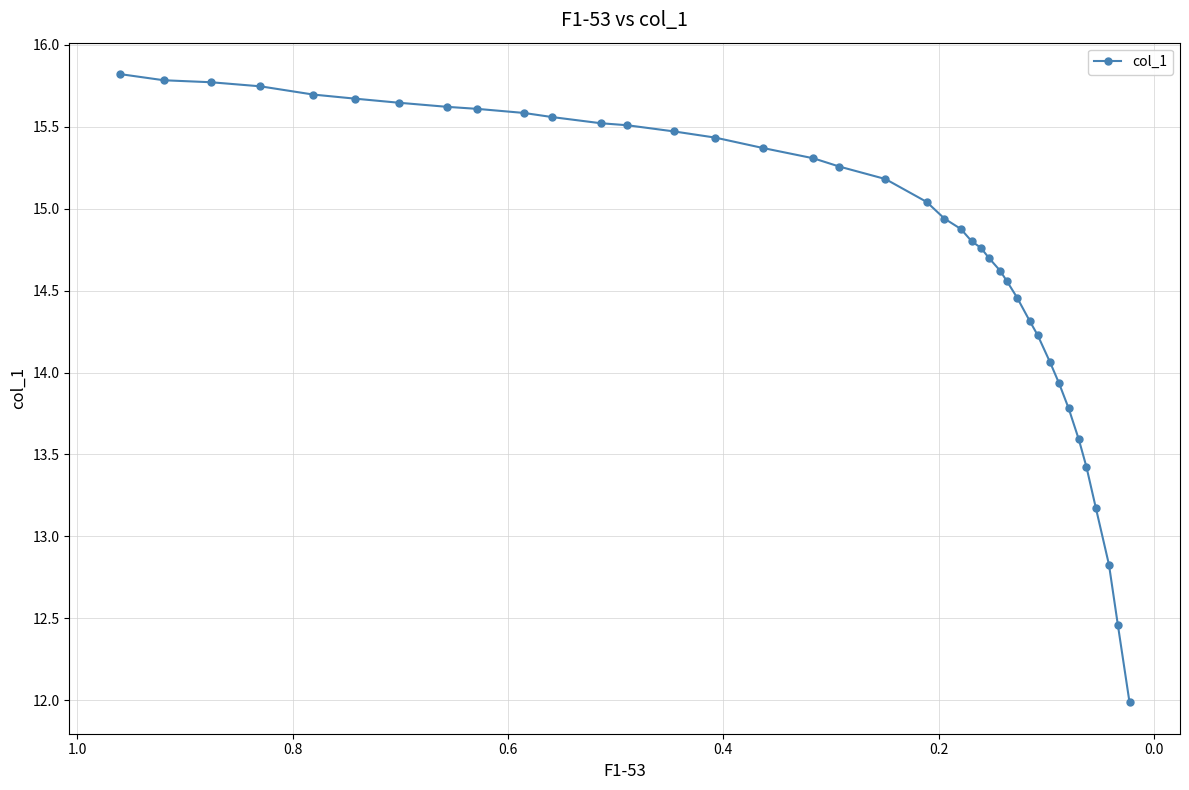

The chart shows a value of 10.5 at 0.2. True or false?

False